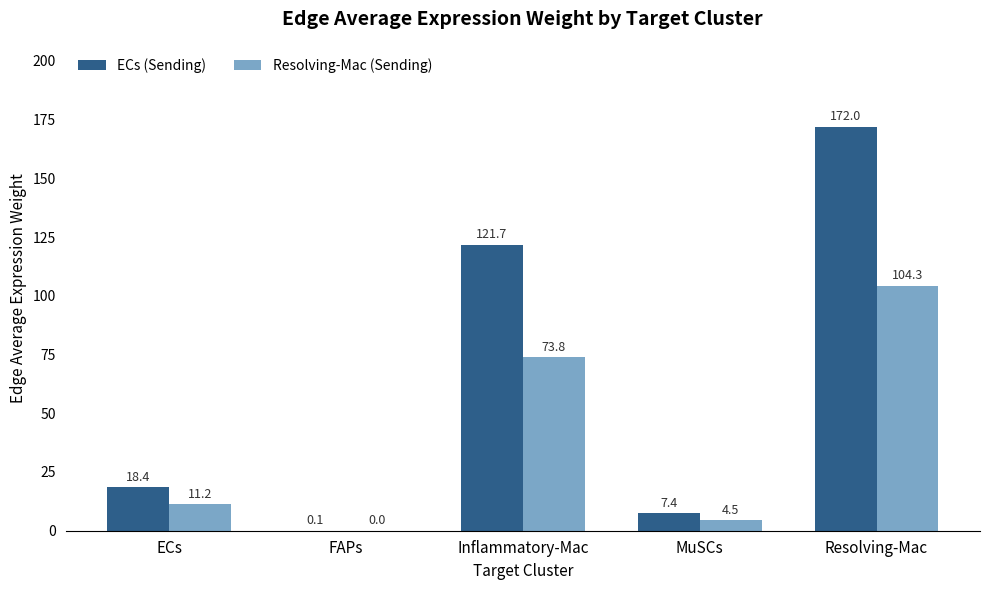

Between Inflammatory-Mac and Resolving-Mac, which series saw the biggest shift?

ECs (Sending)